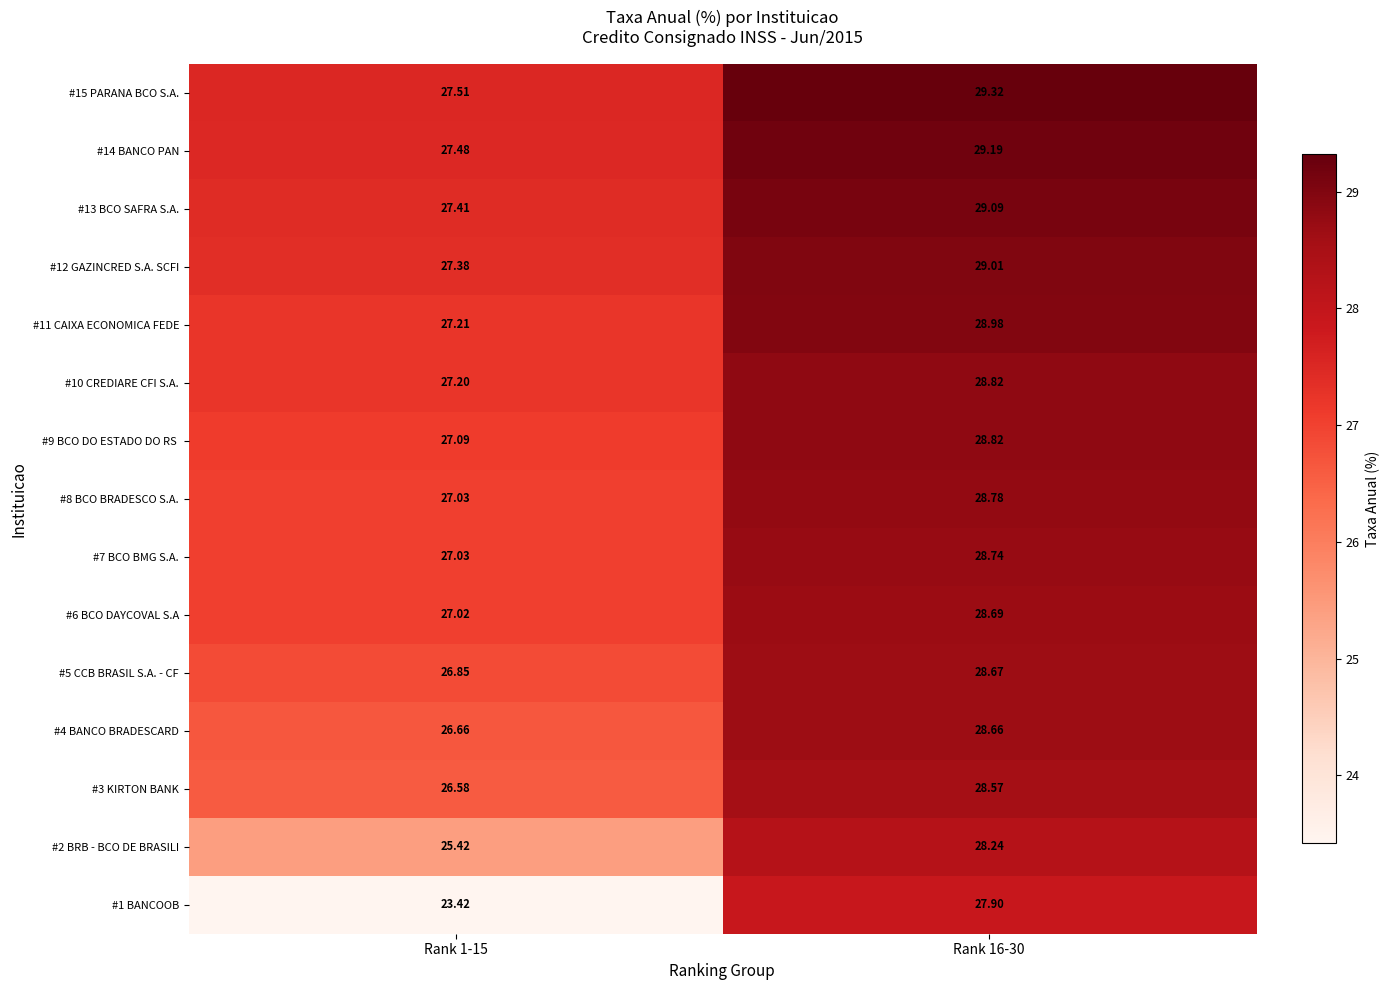

How many values in the #4 BANCO BRADESCARD series are below 28?

1